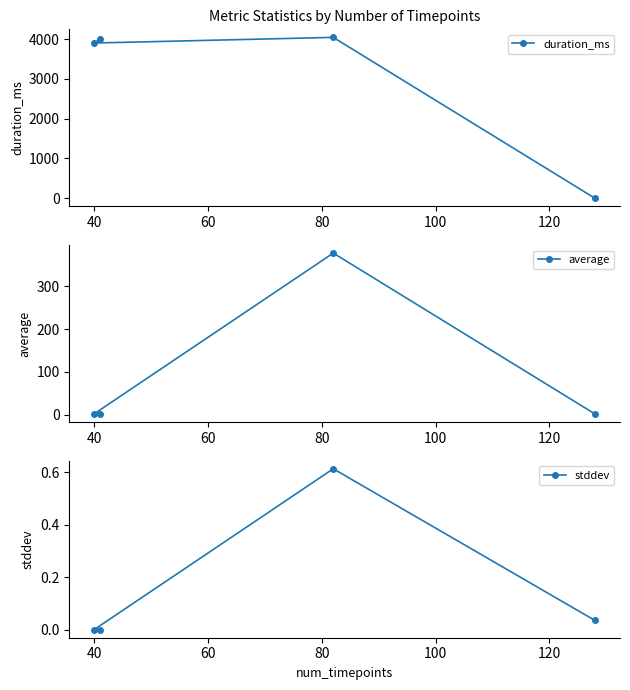

What is the difference between the maximum and minimum values in the average series?

375.4